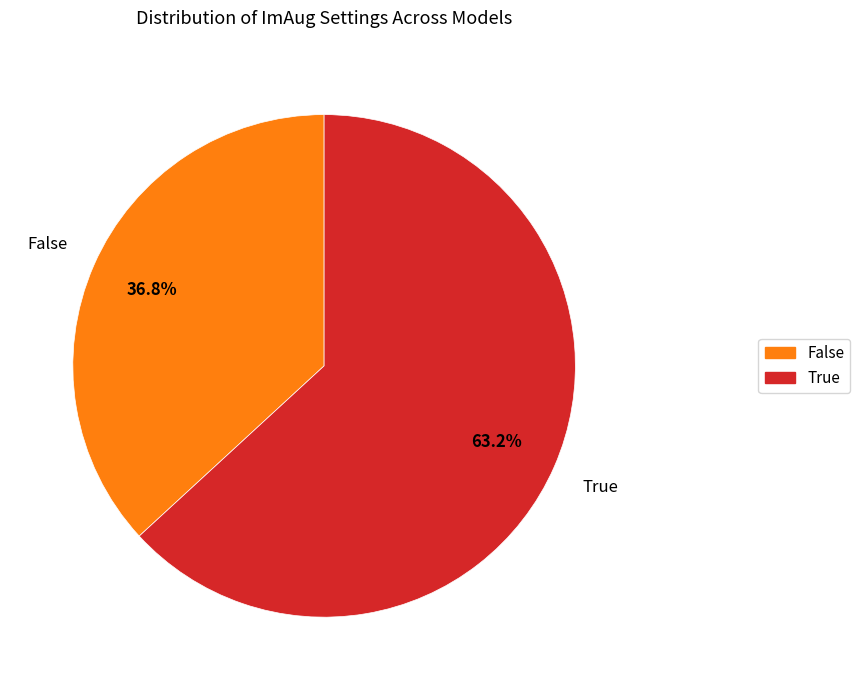

Is it true that True is 69% of the pie?

False